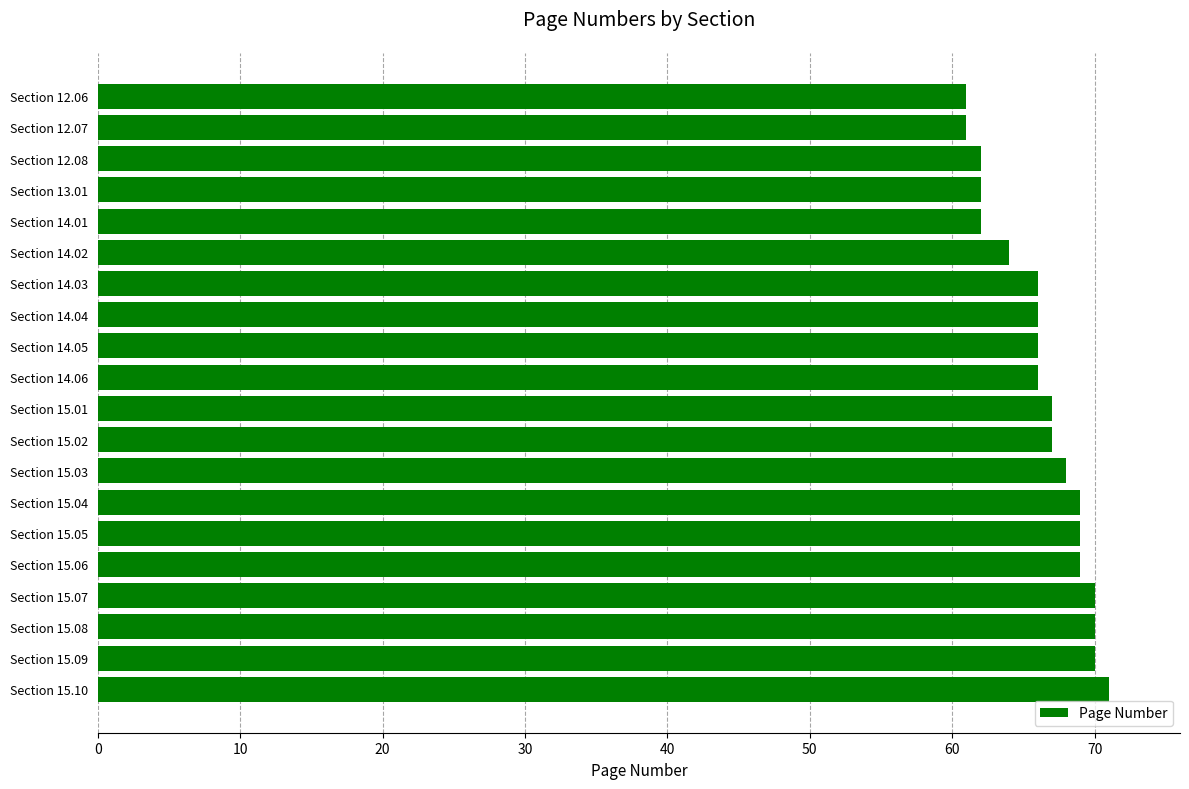

The value at Section 15.03 is 68. True or false?

True